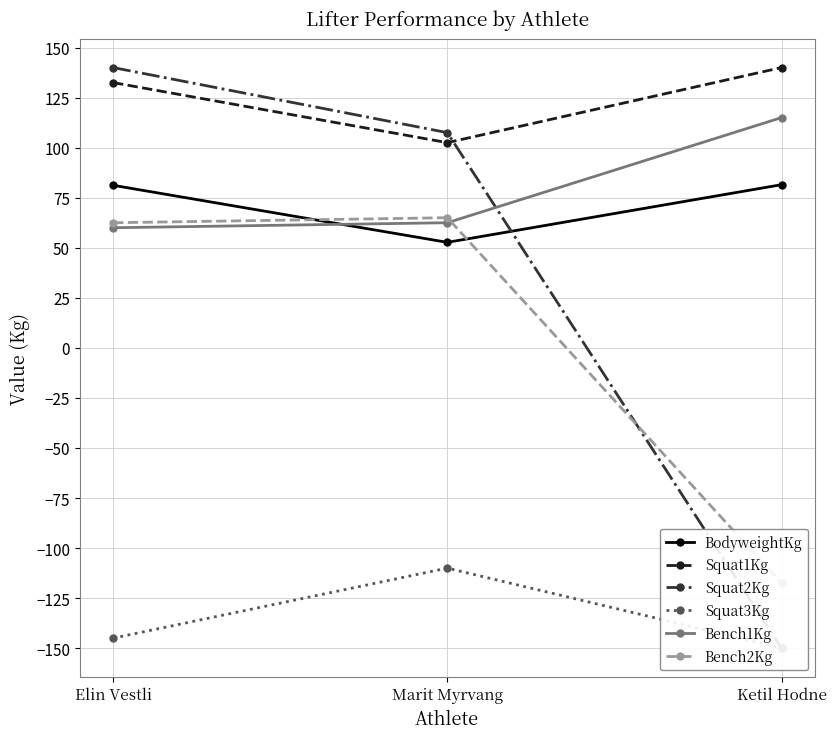

Is it true that Squat1Kg equals 132.5 at Elin Vestli?

True